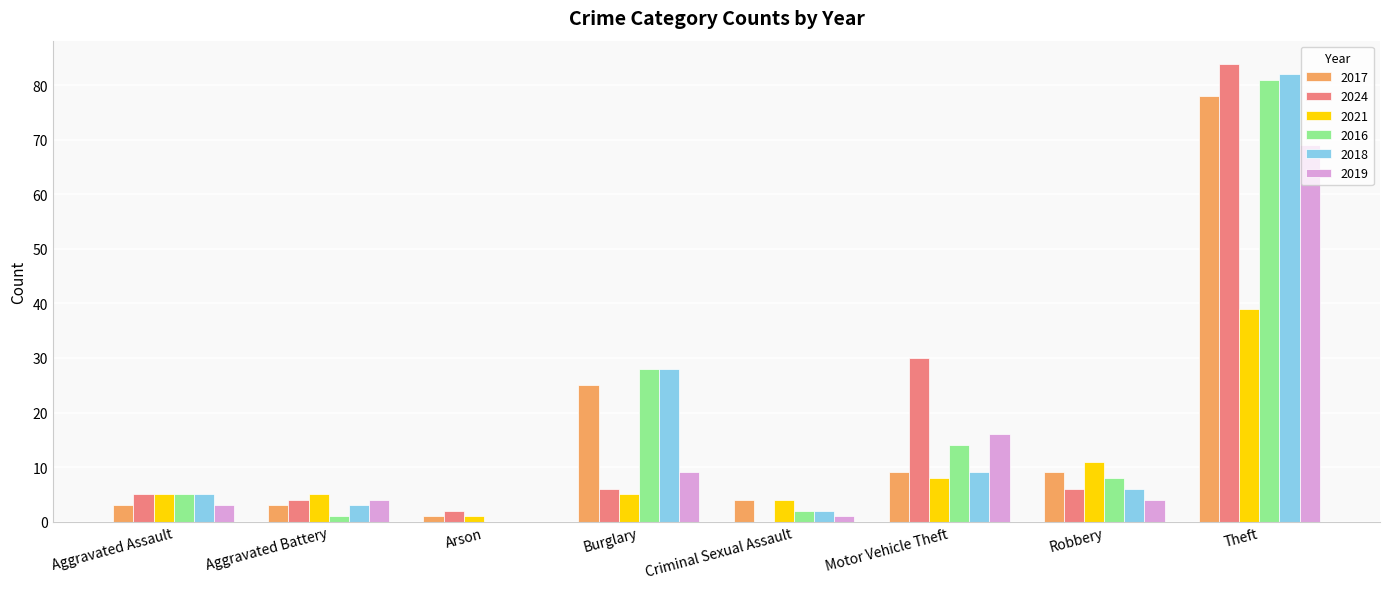

At which label is 2019 closest to 34?

Motor Vehicle Theft